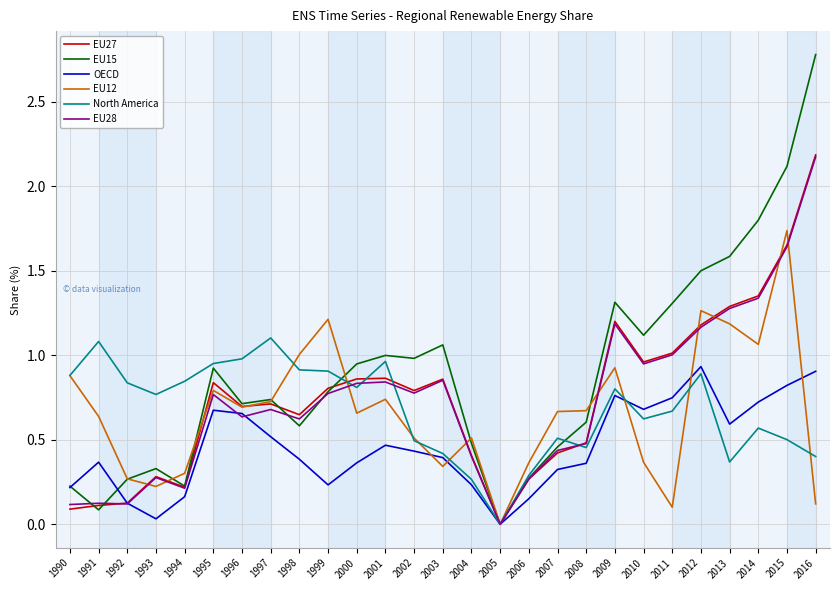

Which series ends up on top after the final intersection of EU15 and EU12?

EU15